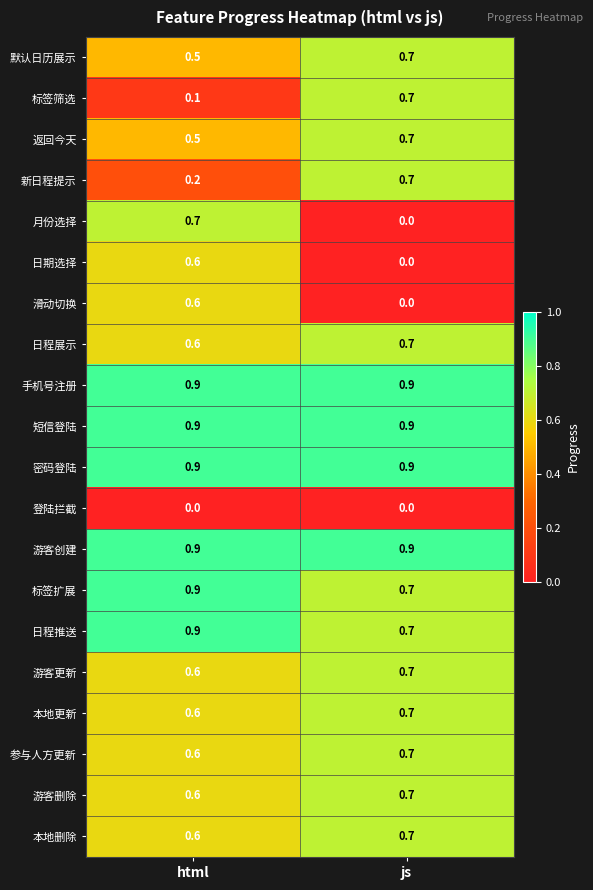

List the labels in order of 默认日历展示 value, largest first.

js, html